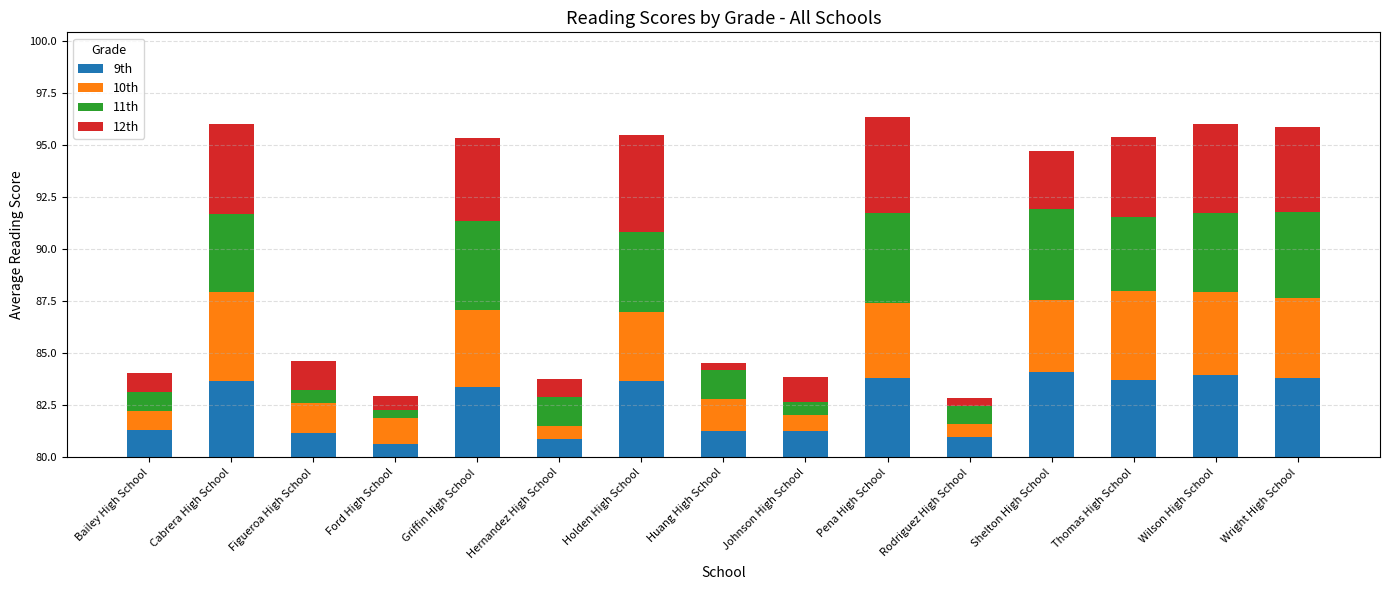

At how many categories does at least one series exceed 3?

8